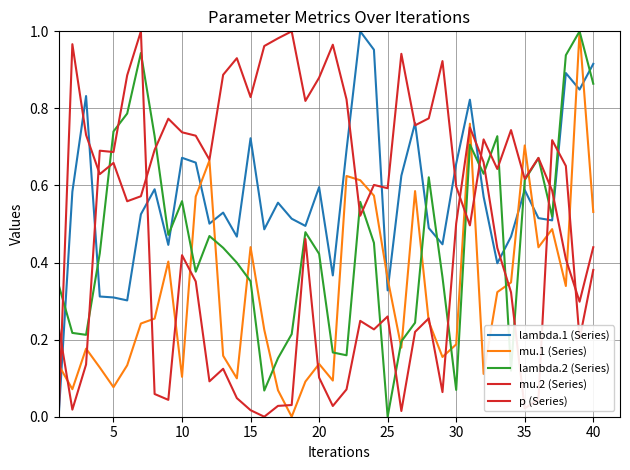

How many lines are shown in the chart?

5